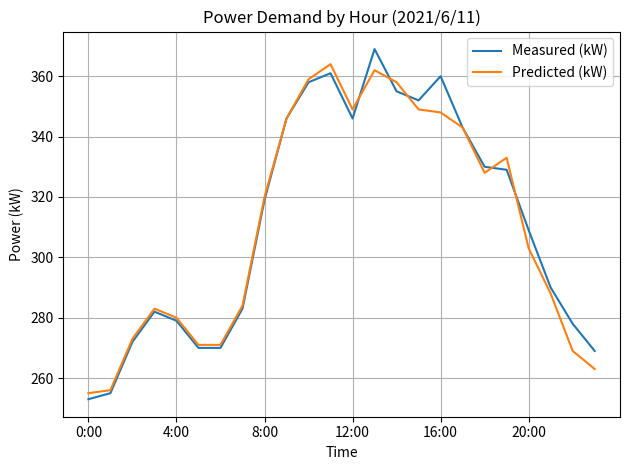

What is the sum of all Predicted (kW) values?

7455